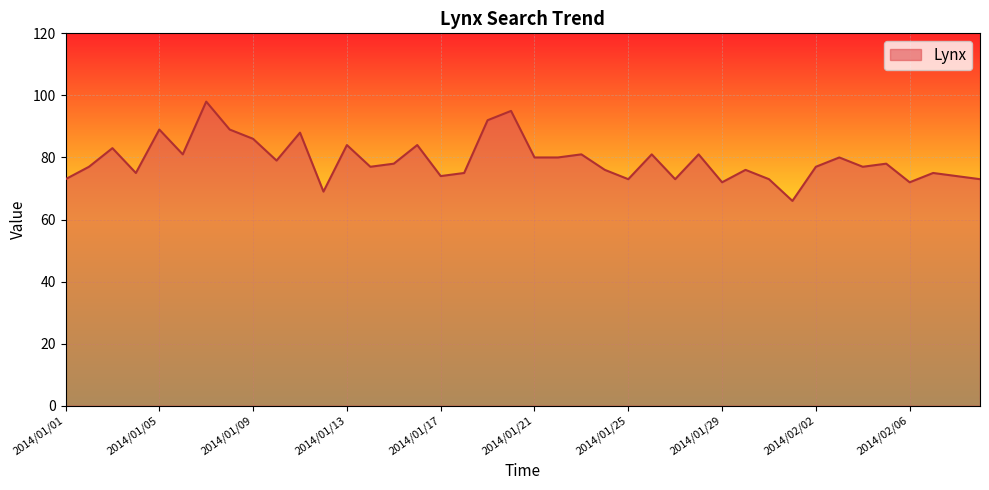

What is the smallest value displayed?

66